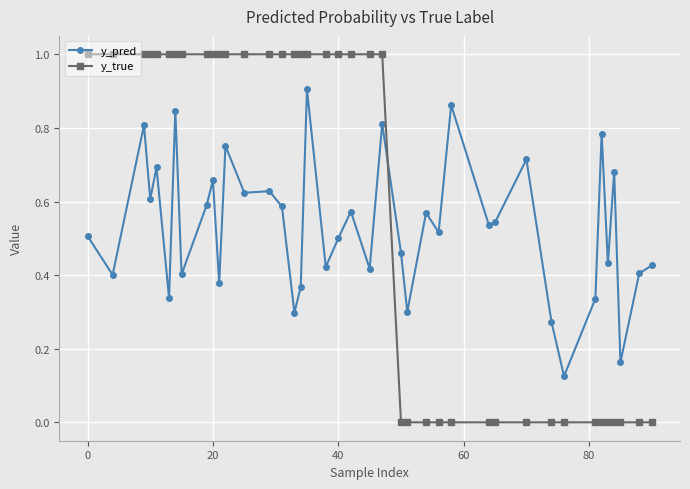

True or false: y_pred has more than 0 interior local peaks.

True